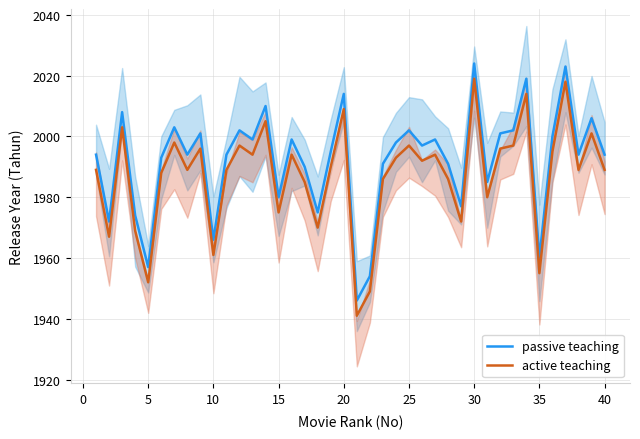

How many series are shown in this chart?

2